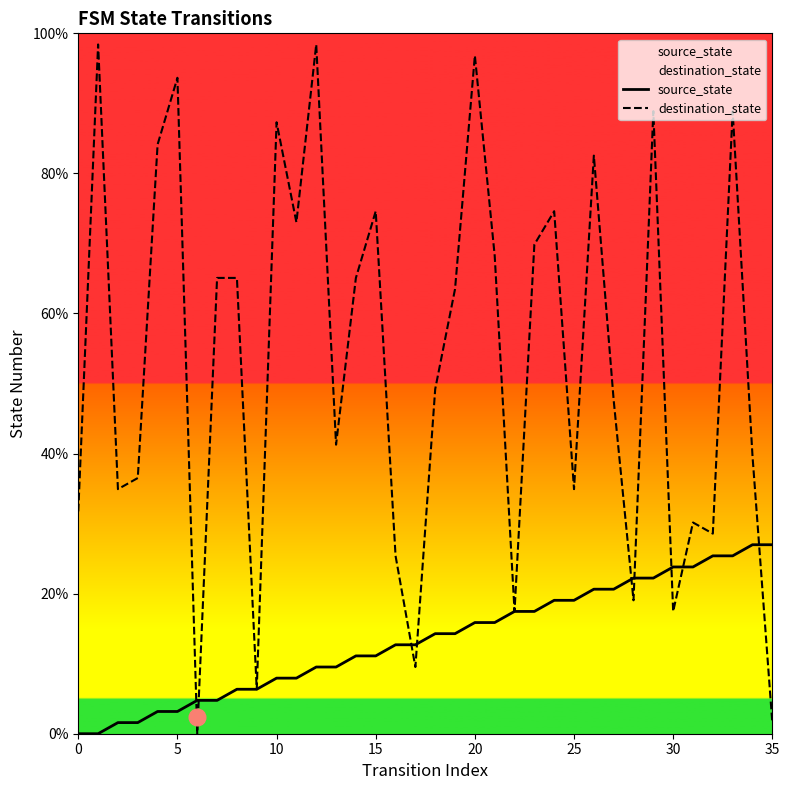

What is the difference between the maximum and minimum values in the source_state series?

27.0